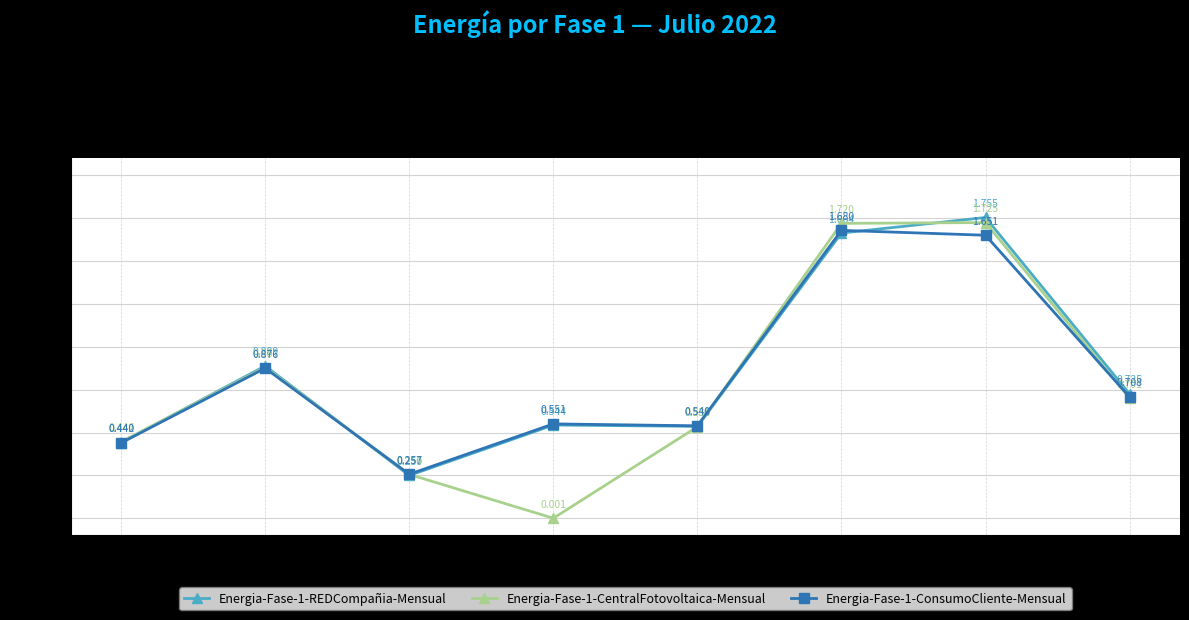

Is this an area chart (filled region under the line)?

No